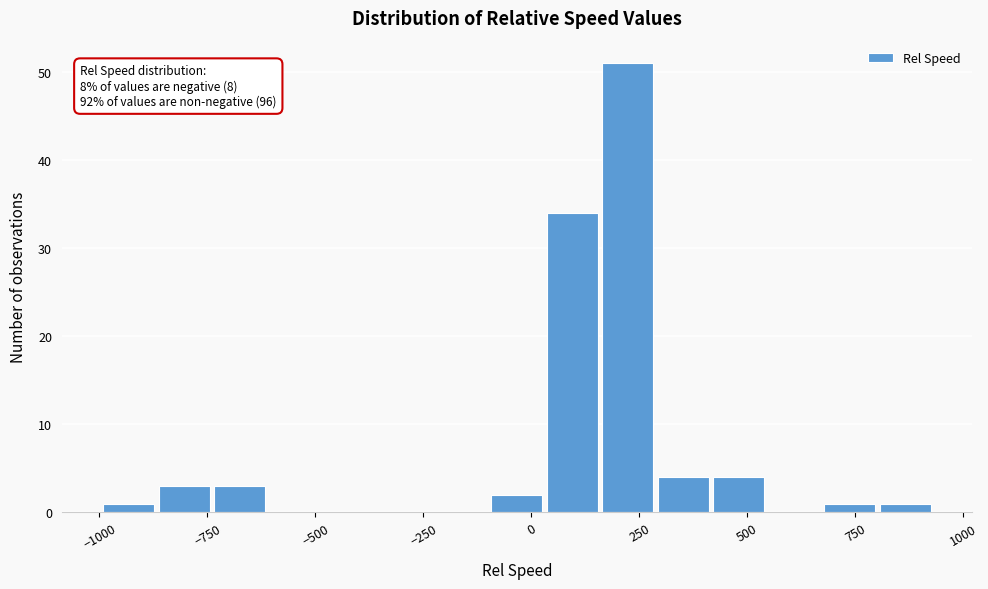

Around what value on the x-axis is the tallest bar? Give the approximate position of its centre, as read against the axis.

200